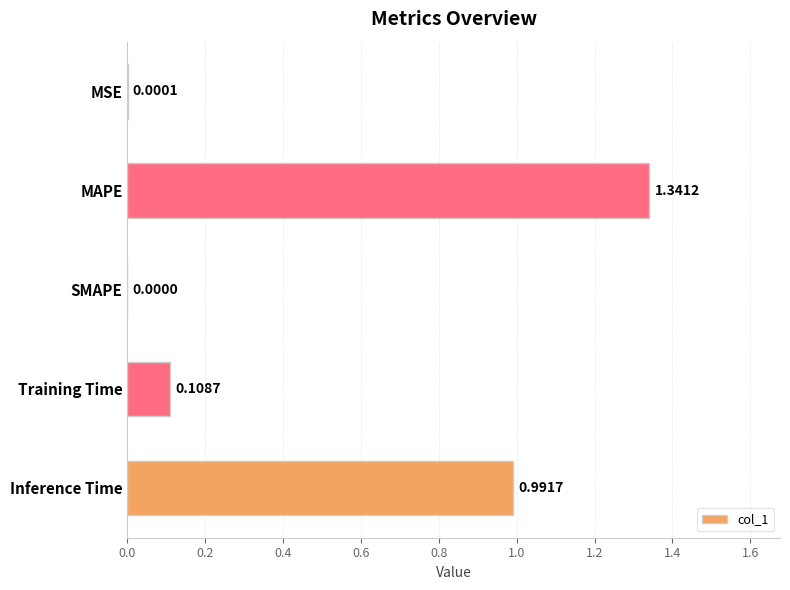

Which category has the highest value across all series?

MAPE